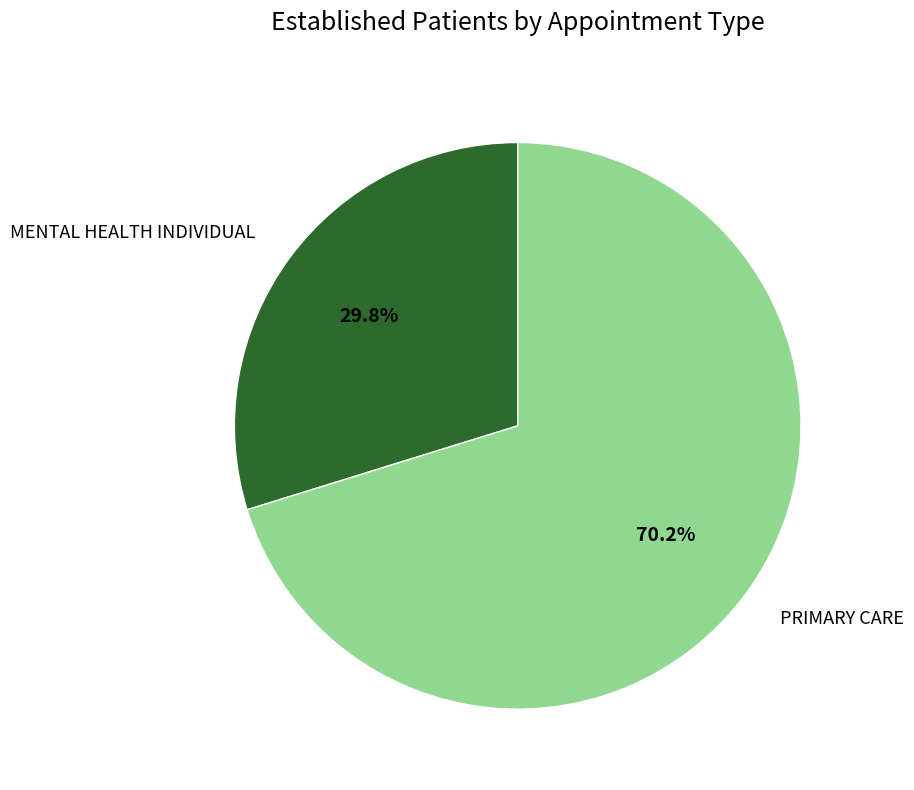

Rank the categories by value from lowest to highest.

MENTAL HEALTH INDIVIDUAL, PRIMARY CARE